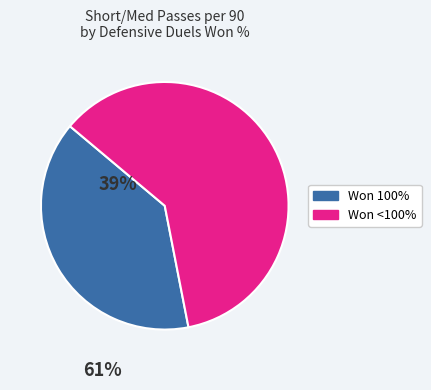

Is there a majority slice in this chart?

Yes